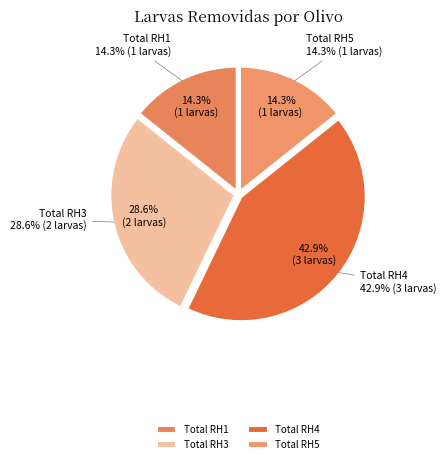

Is Total RH3 the majority of the pie?

No